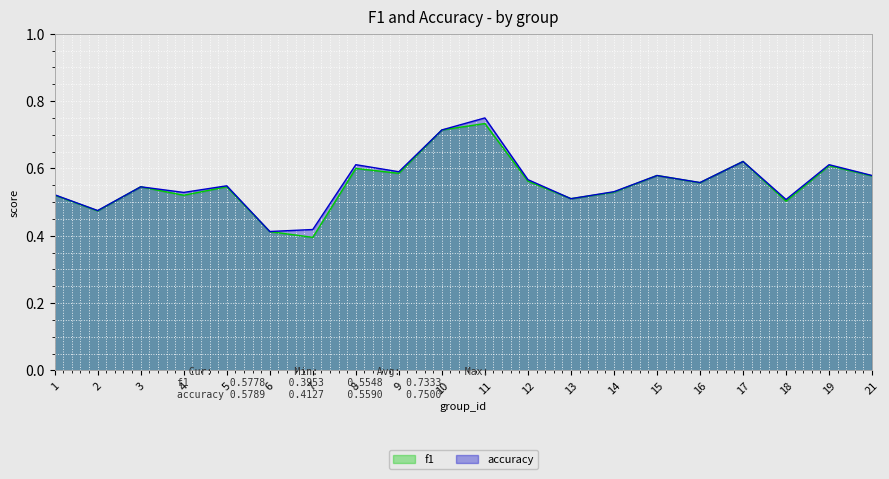

What are all the series names shown in the legend?

f1, accuracy